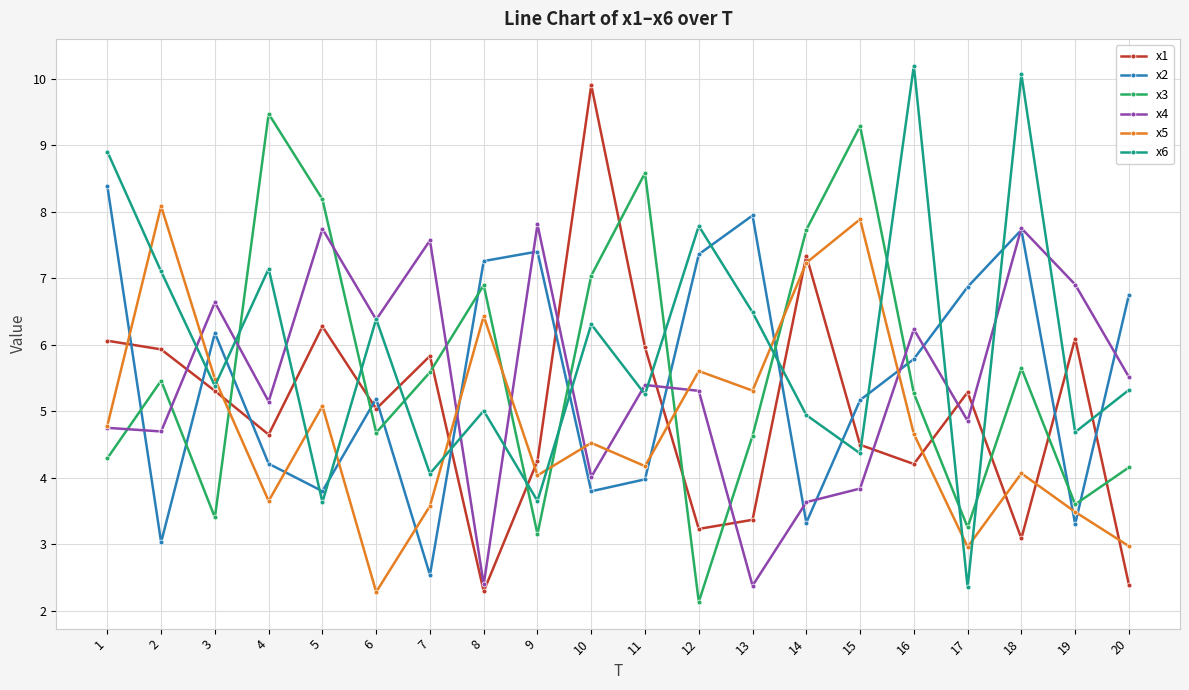

What is the value of the x3 point at the 19th from the left?

3.6